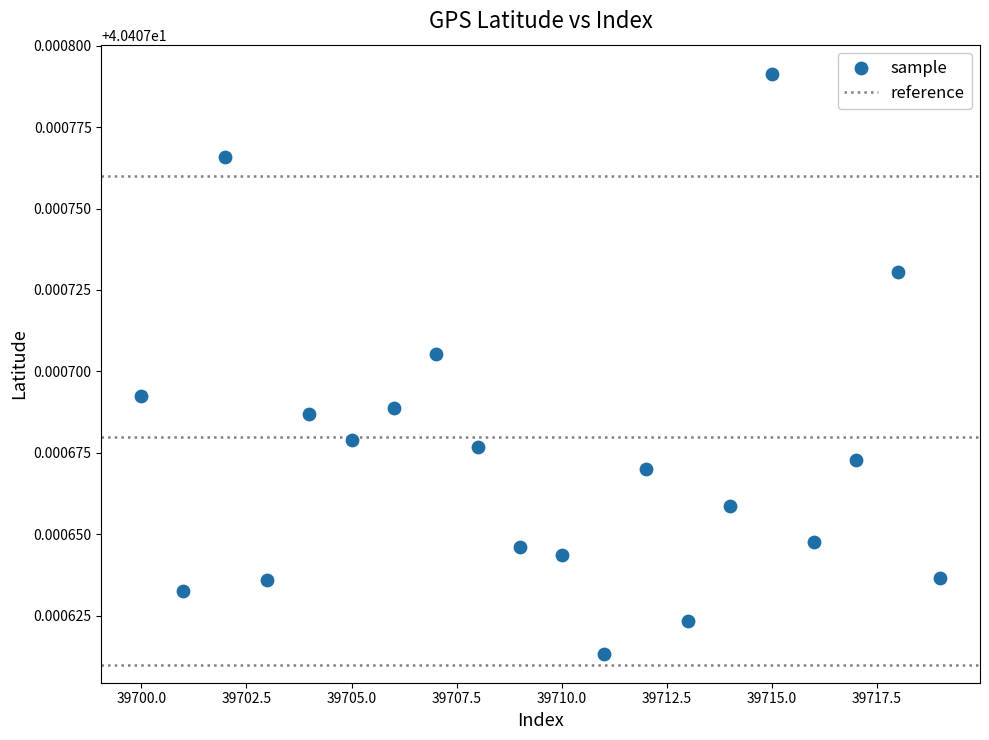

How many data points are displayed?

20